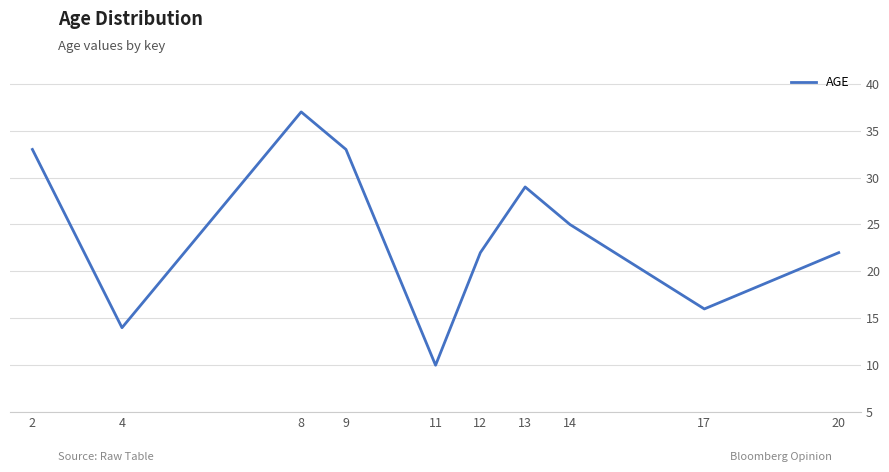

What is the change in value from 2 to 14?

-8